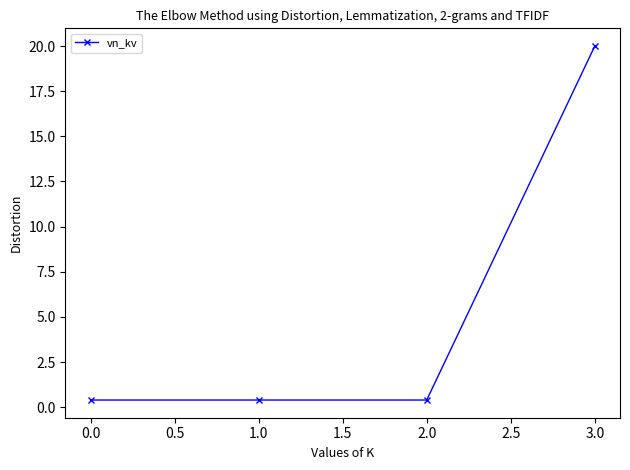

True or false: there are more than 2 points higher than both neighbors.

False